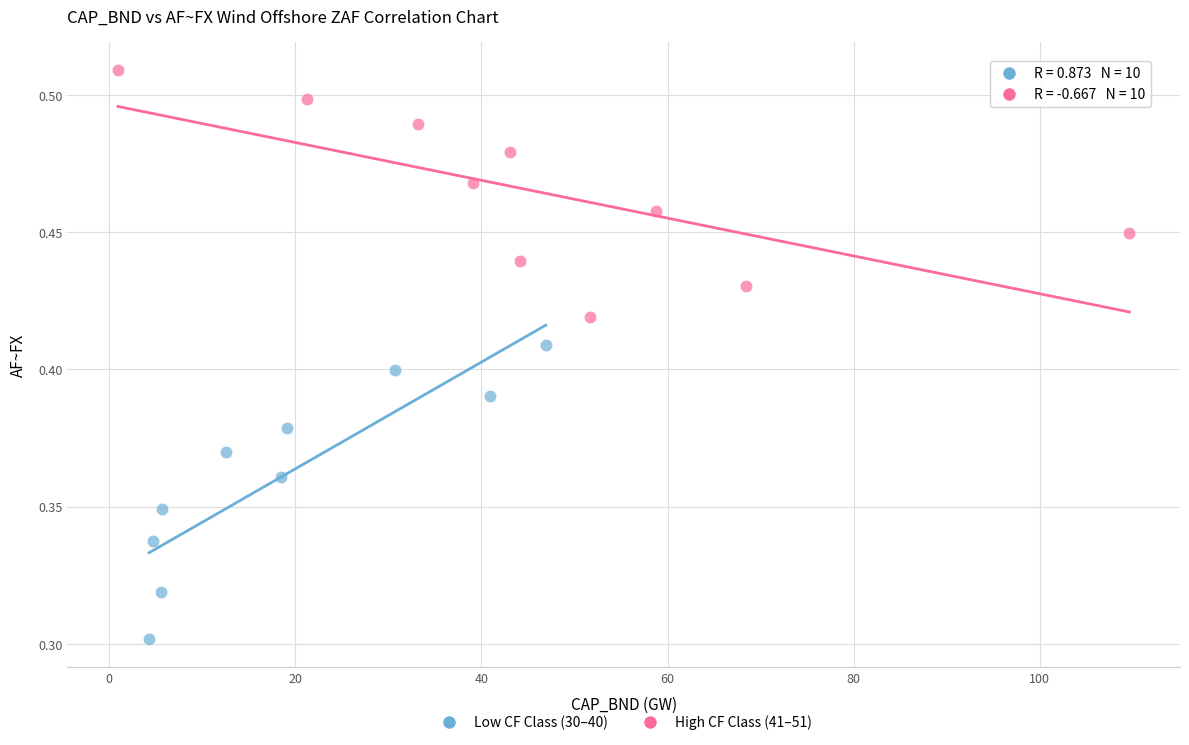

Which series reaches the minimum Y coordinate?

Low CF Class (30–40)